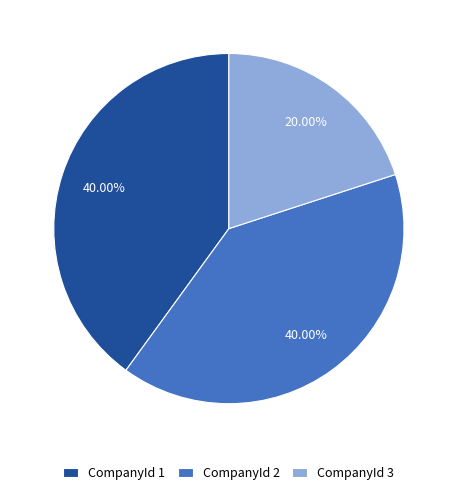

Count the number of slices in the pie.

3